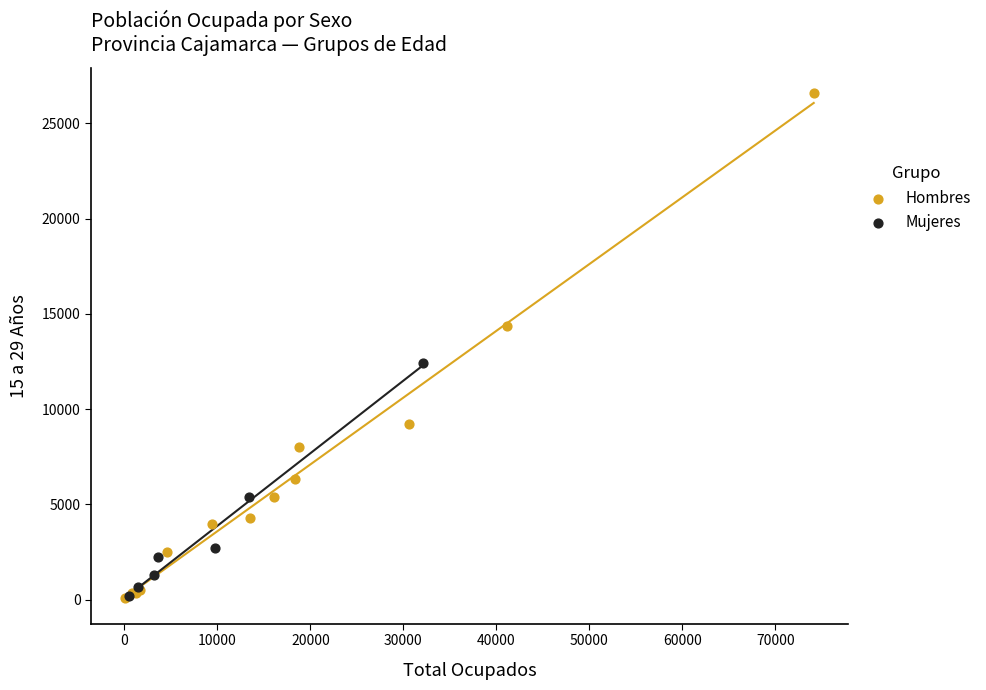

Which series has the widest spread of Y values?

Hombres